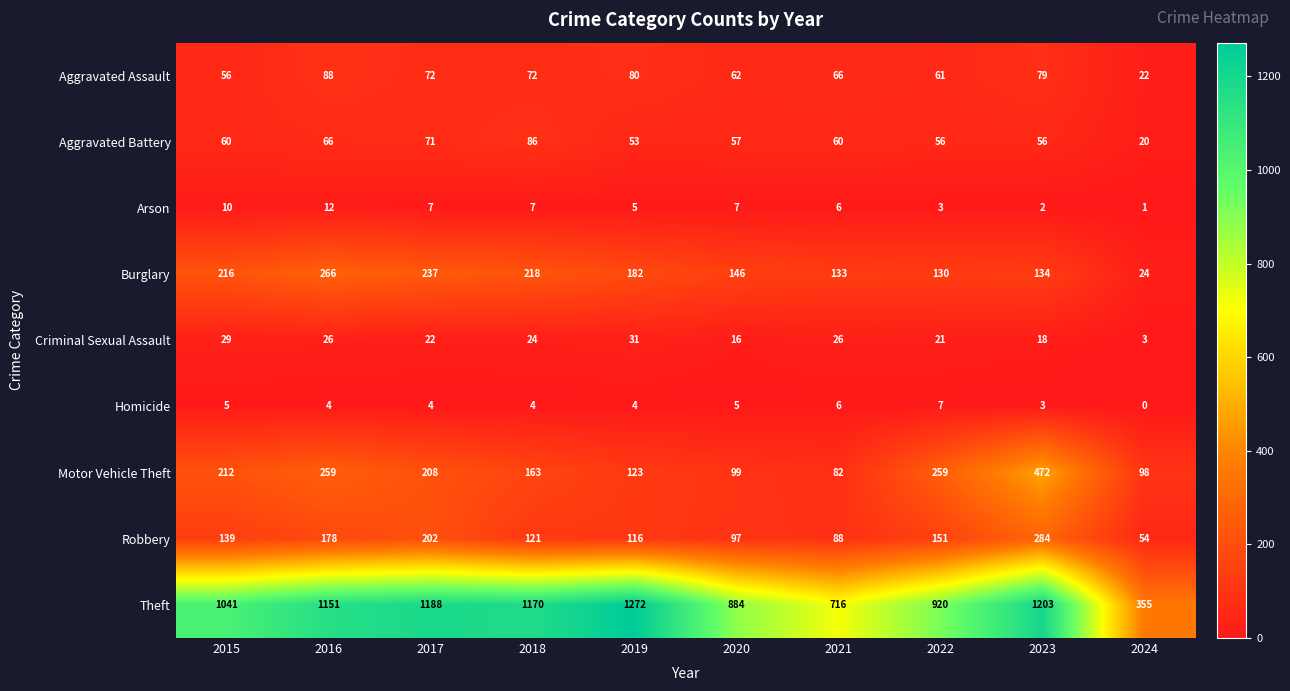

At which category does the chart reach its minimum across all series?

2024